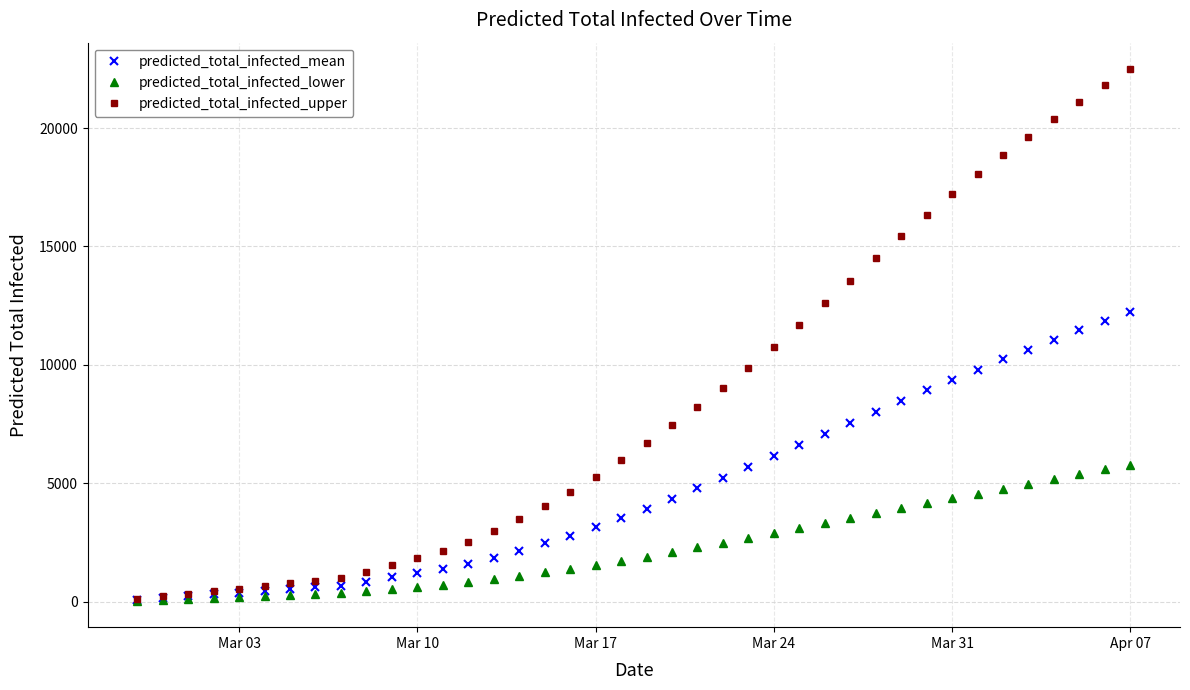

How many data points in predicted_total_infected_lower are less than 1900?

20